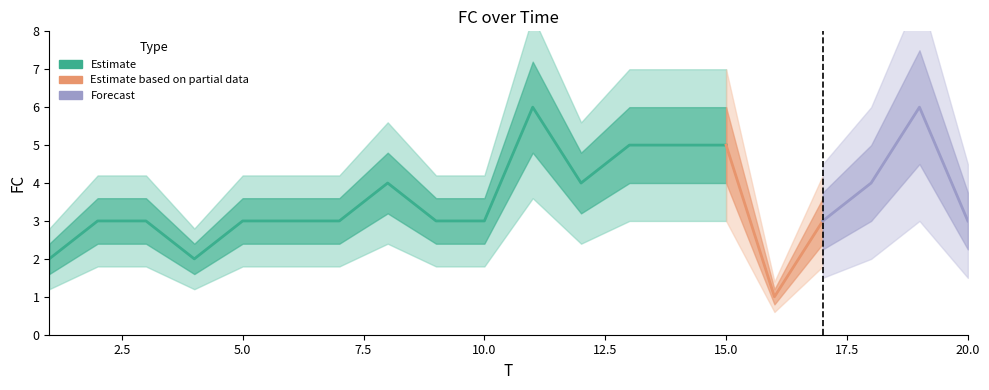

What is the difference between the maximum and minimum values?

5